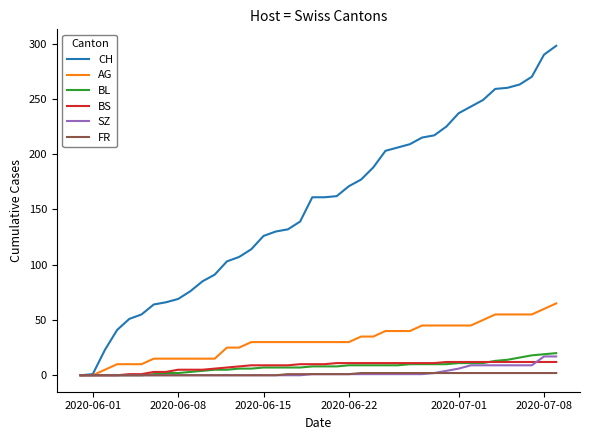

Which series has the largest range (max minus min)?

CH